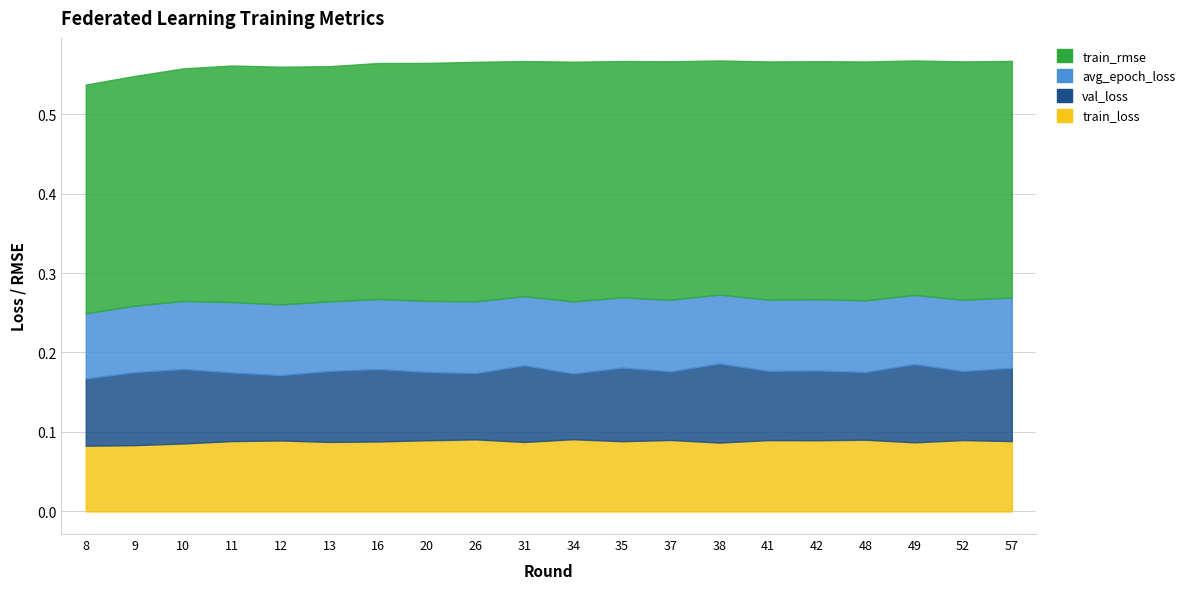

Between 42 and 57, which series saw the biggest shift?

val_loss